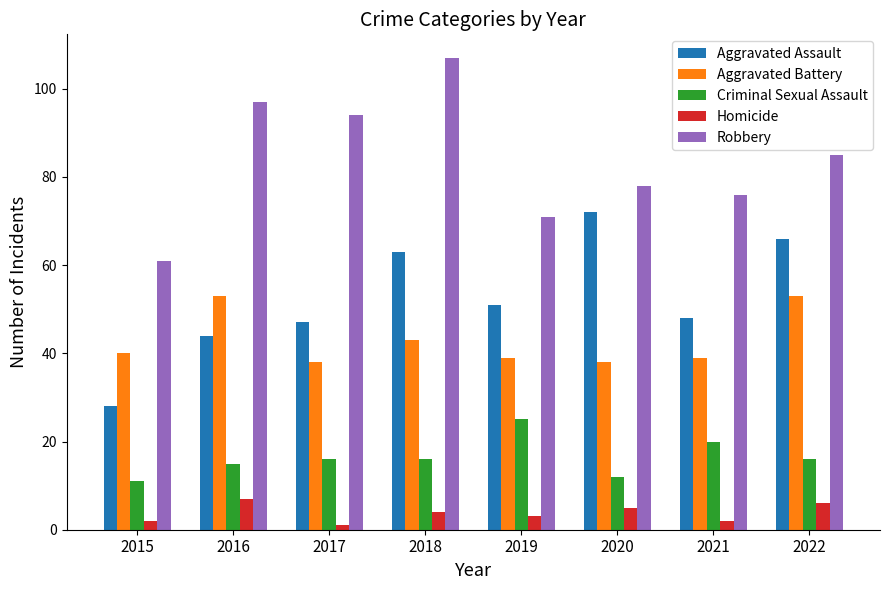

At how many categories does at least one series exceed 32?

8